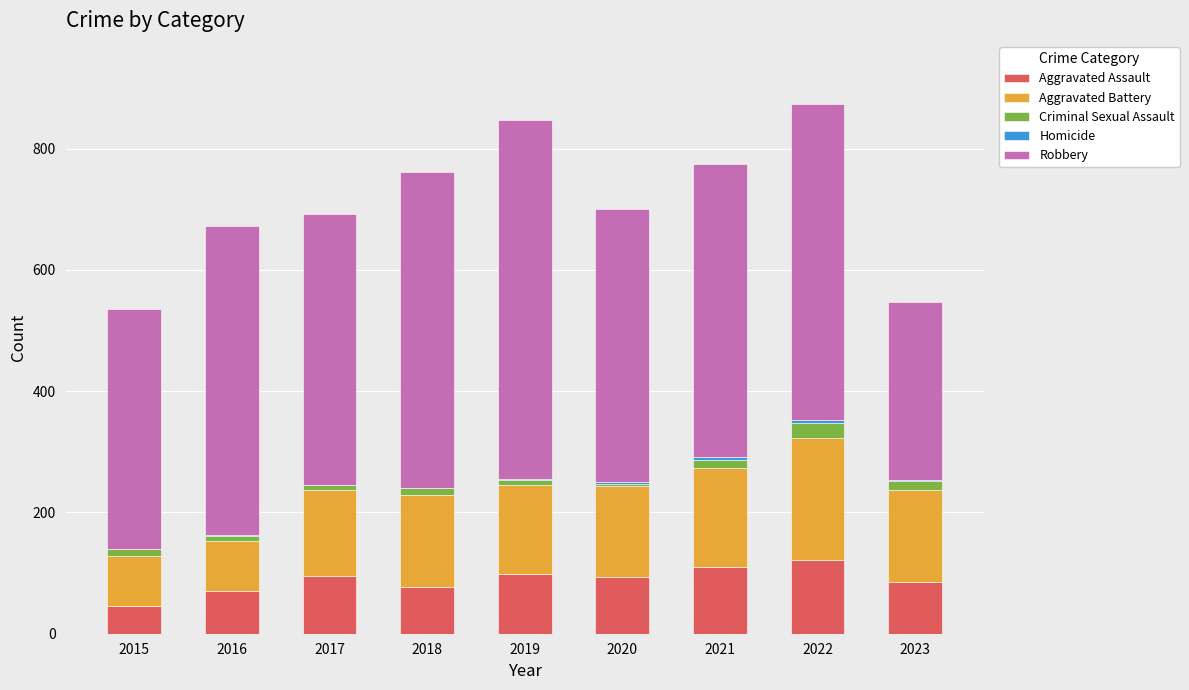

Are the bars grouped side by side (vs. stacked)?

No